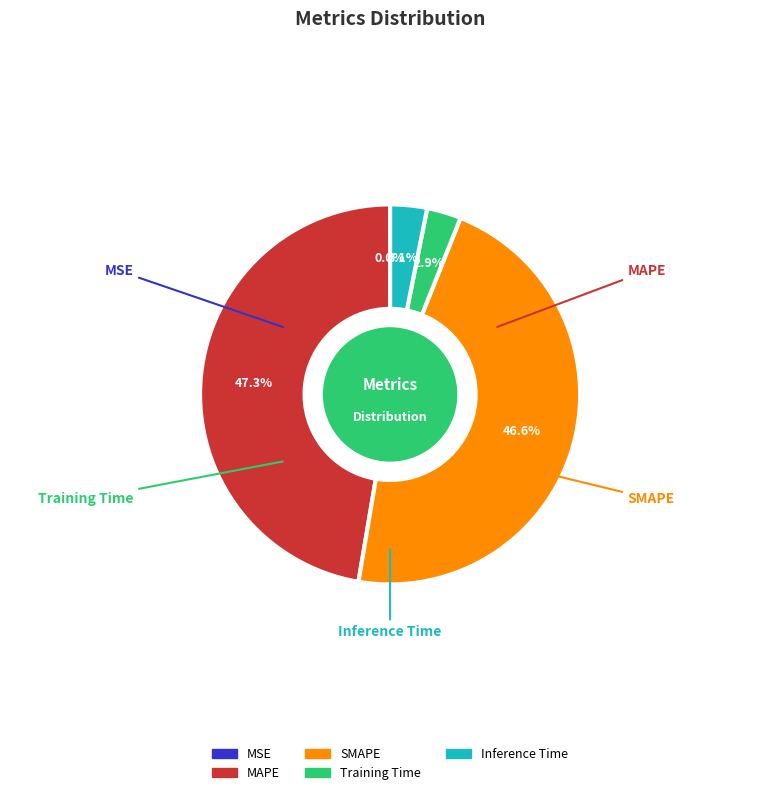

Is it true that Inference Time is 12% of the pie?

False